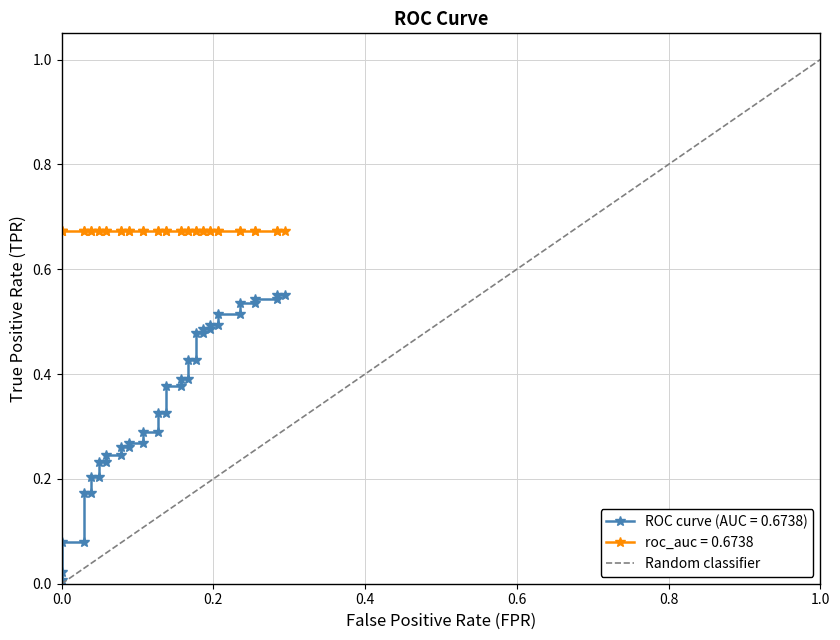

Does the chart display data point markers on the line(s)?

Yes